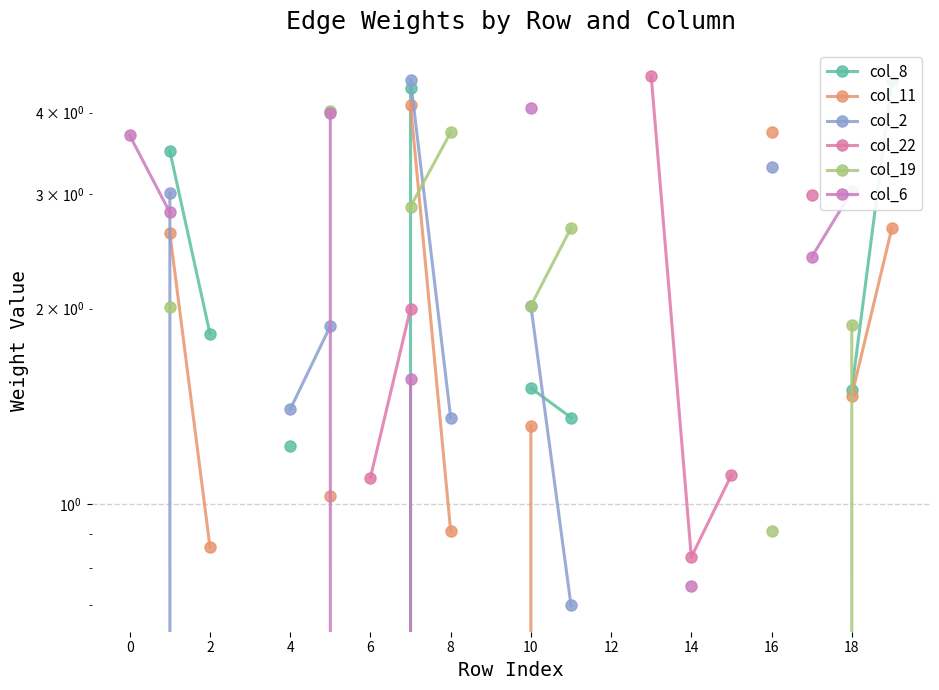

True or false: col_6 and col_2 cross at least once.

False